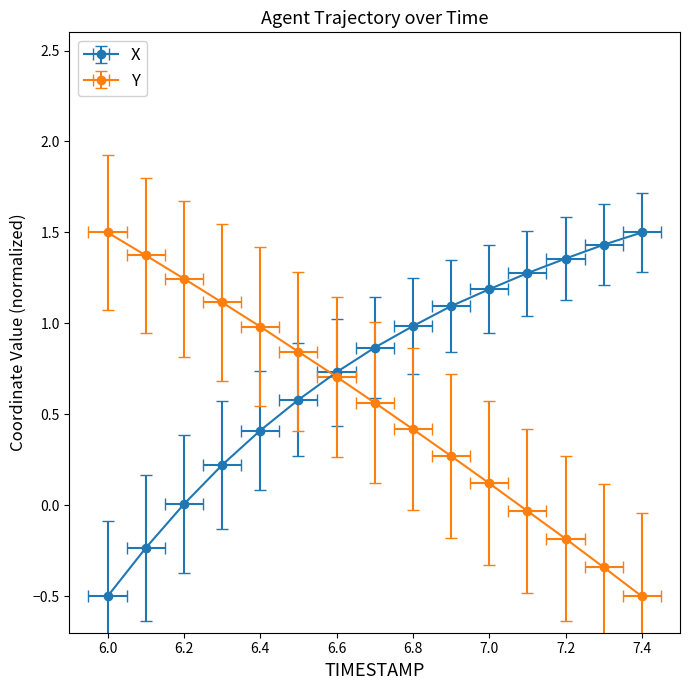

How many lines are shown in the chart?

2